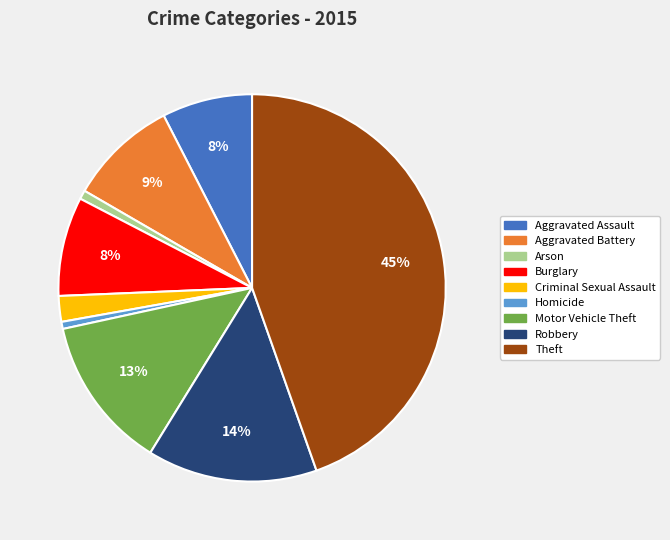

Is it true that Aggravated Battery is 9% of the pie?

True